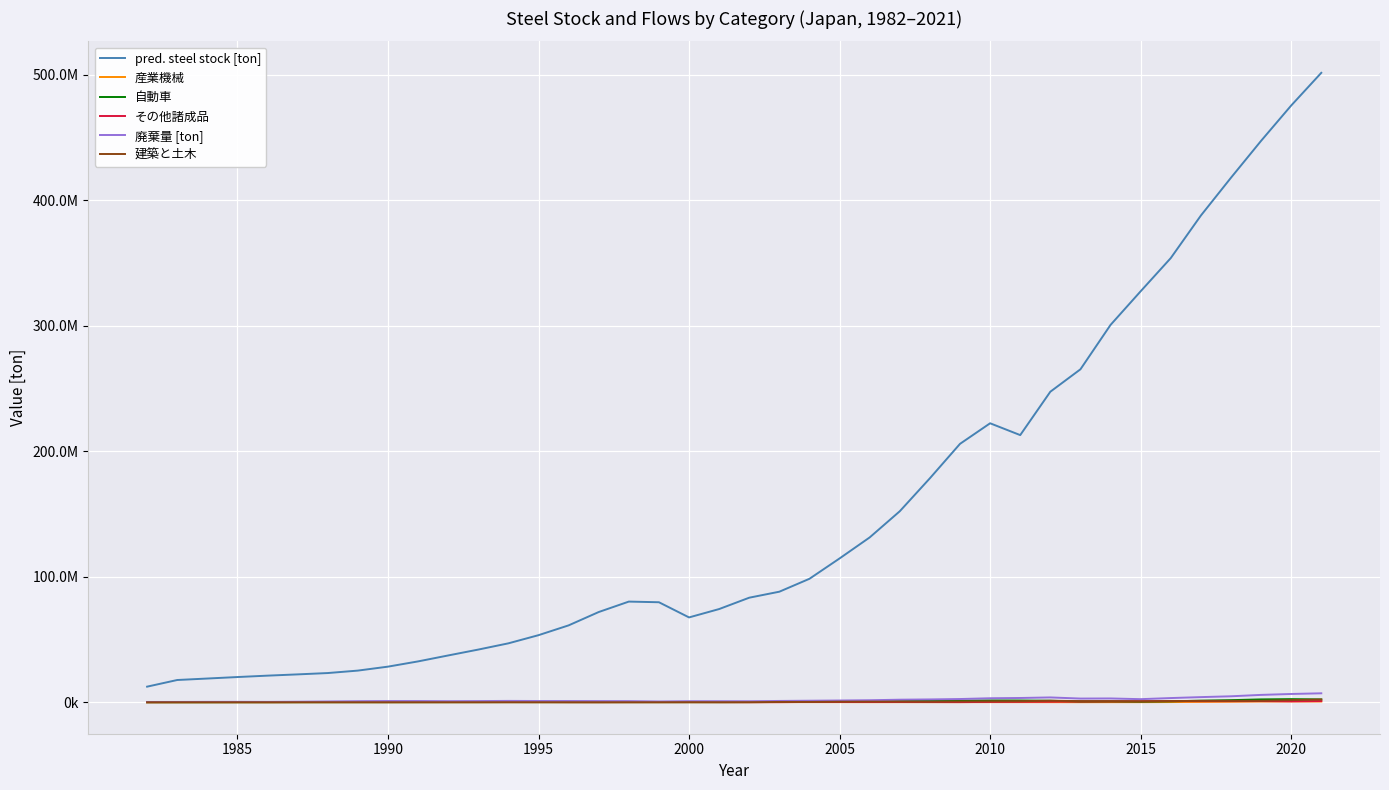

How many interior local valleys does the 廃棄量 [ton] series have?

6